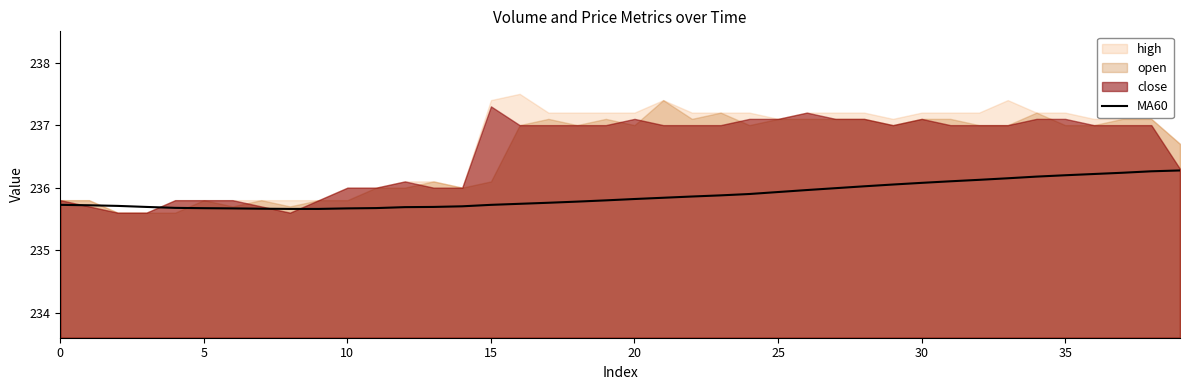

What is the minimum value for MA60?

235.7